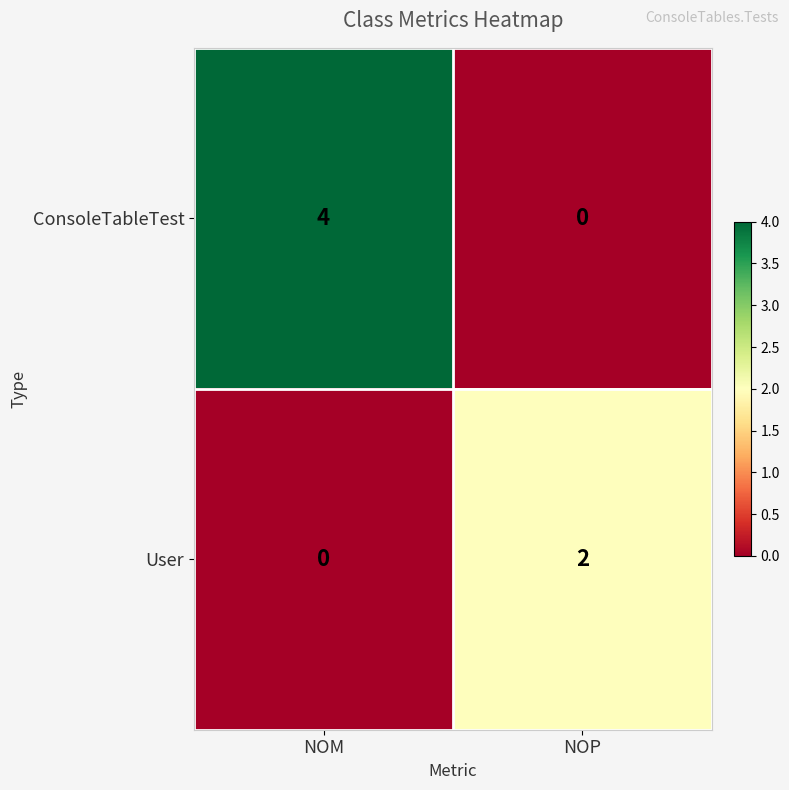

Reading left to right, extract all data points from this chart.

ConsoleTableTest: 4	0
User: 0	2